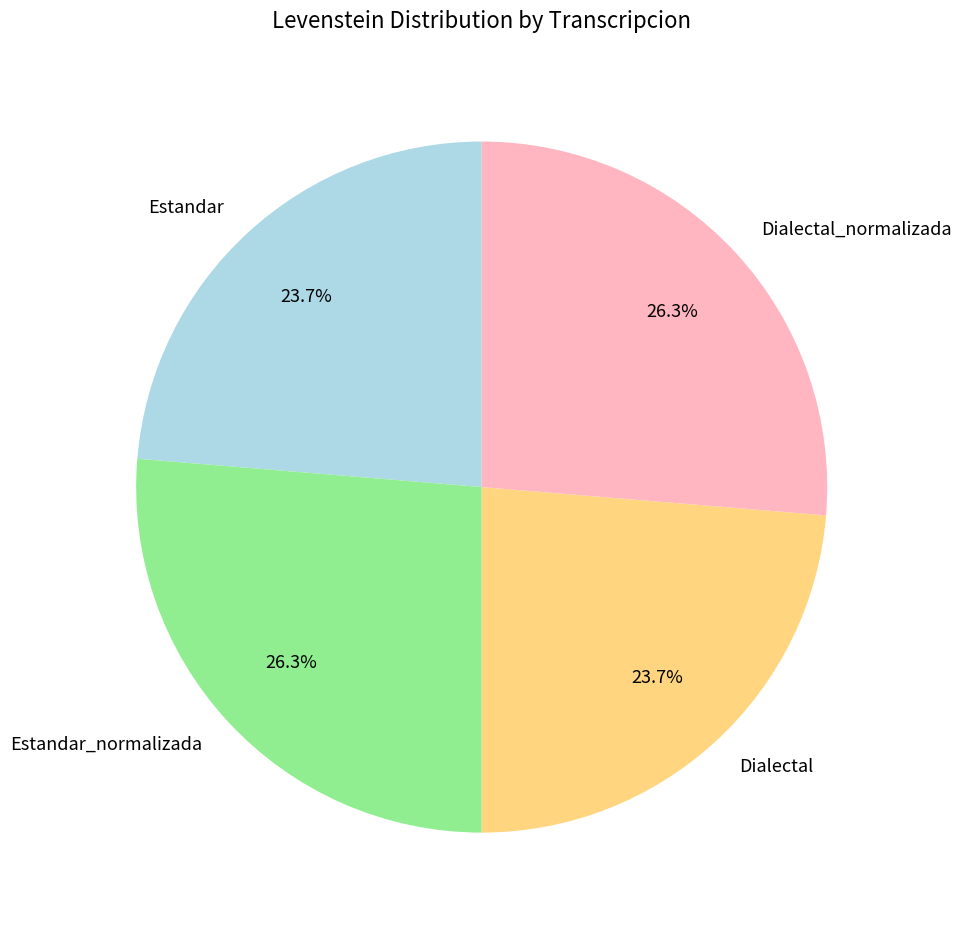

How many segments does this pie chart have?

4